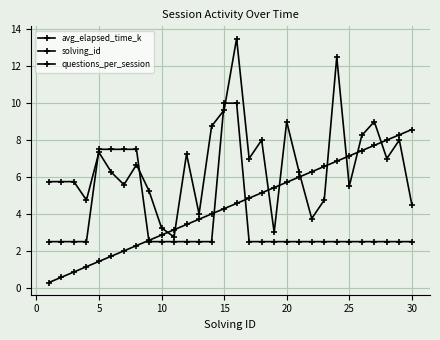

Is this an area chart (filled region under the line)?

No